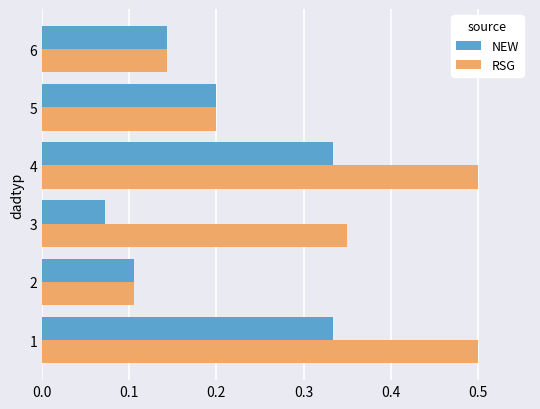

Rank the series by their maximum value, from highest to lowest.

RSG, NEW